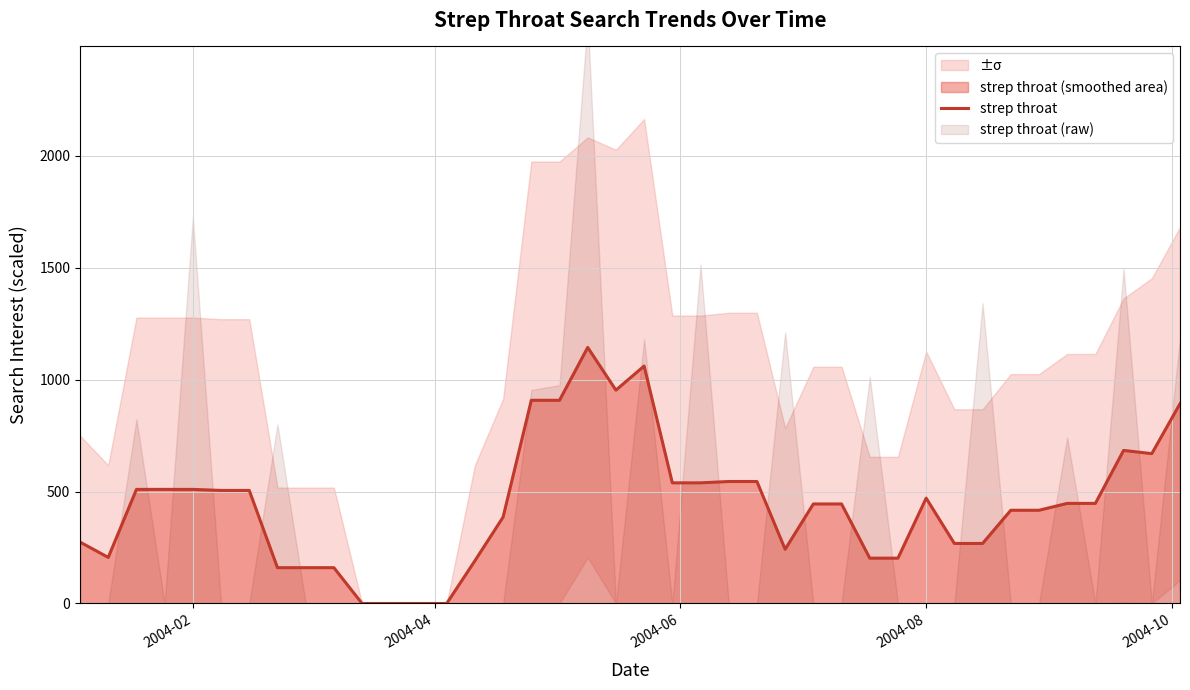

What is the sum of all values?

17729.3